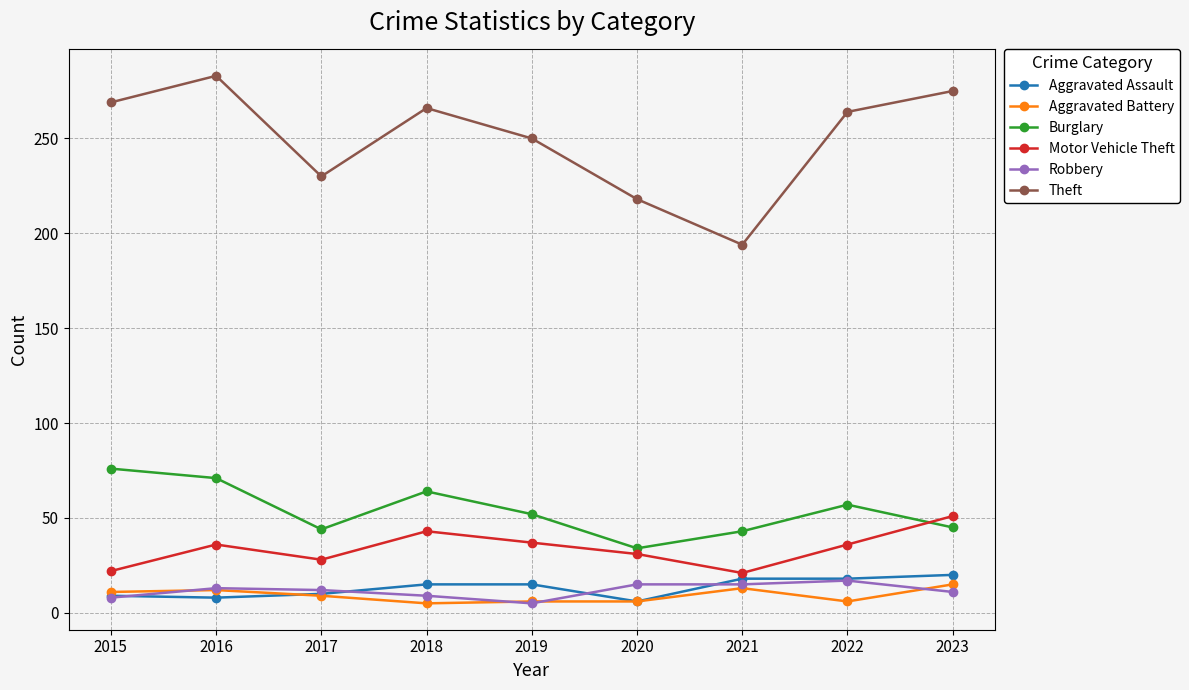

What is the difference between the Robbery values at 2023 and 2015?

3